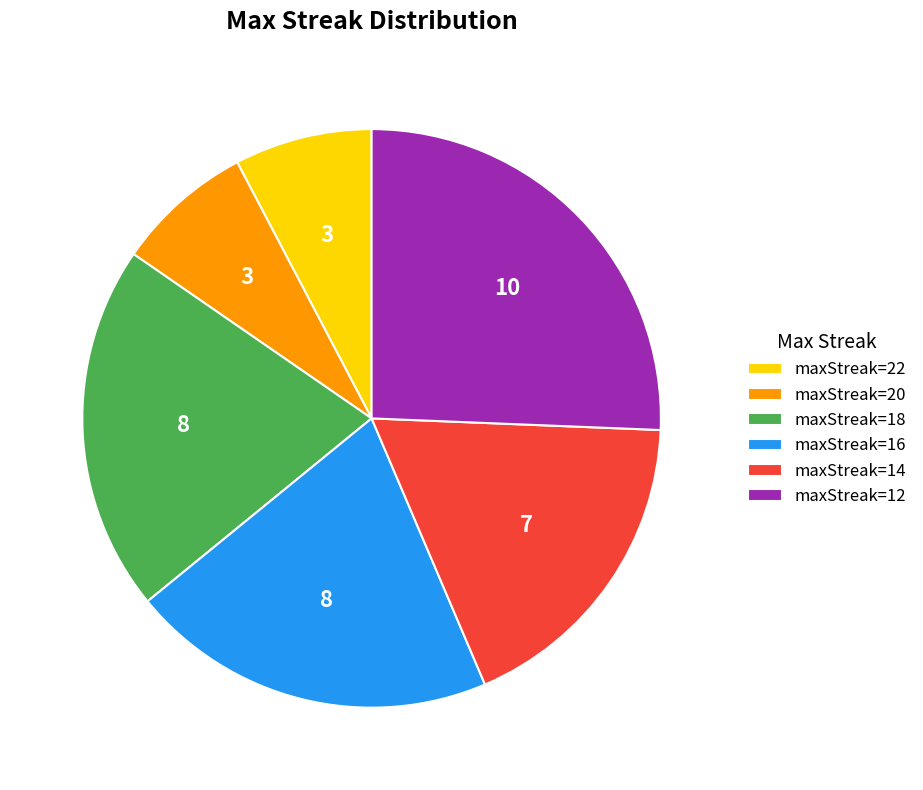

Which slice is the largest?

maxStreak=12